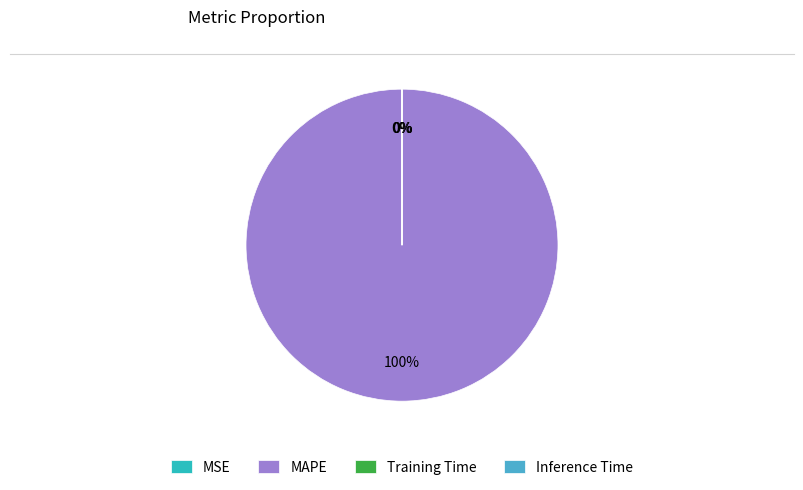

Is it true that MAPE is 100% of the pie?

True